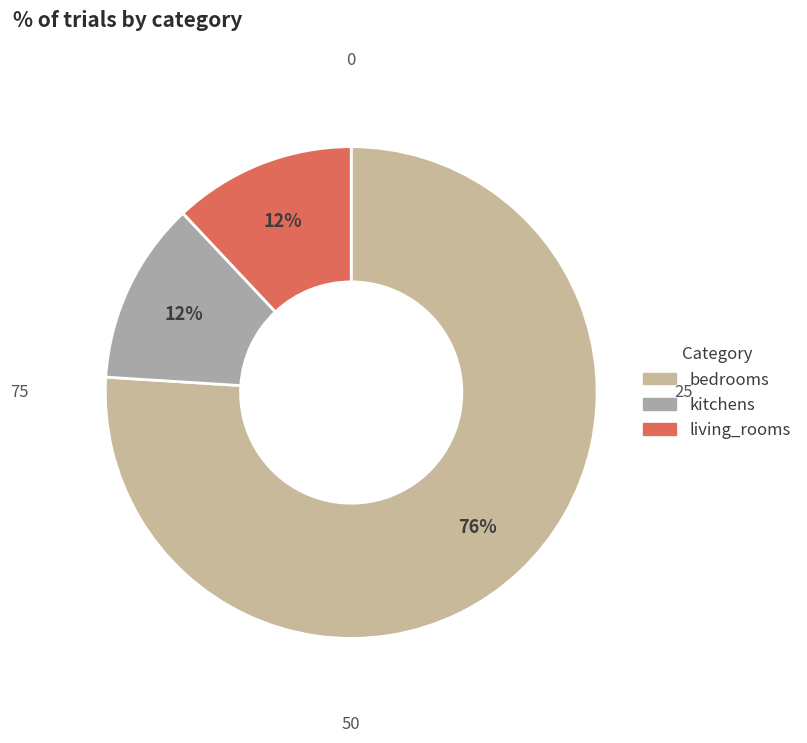

How many slices are in this pie chart?

3